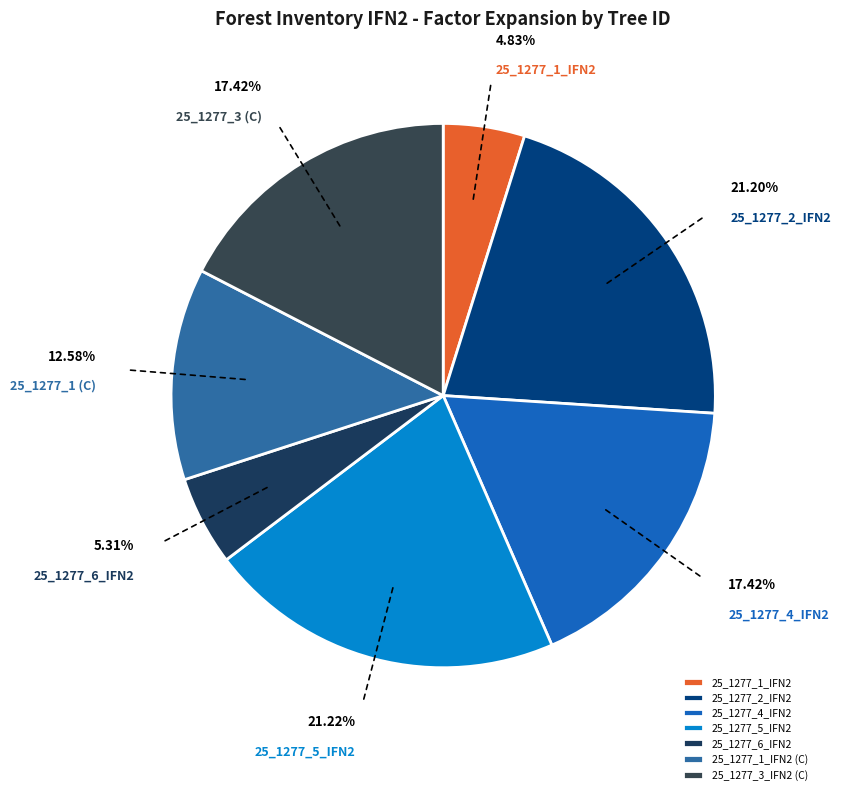

Which category has the smallest portion of the pie?

25_1277_1_IFN2